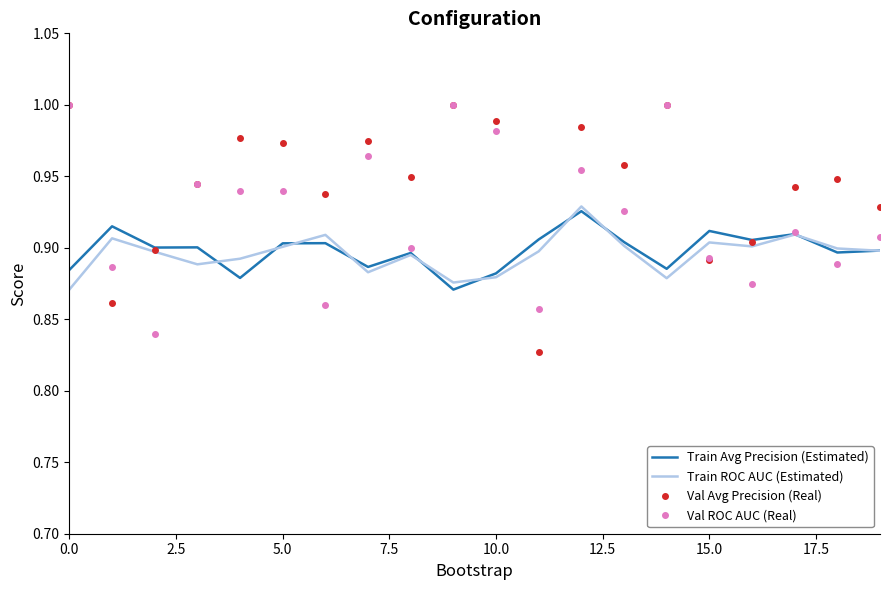

Is it true that Train ROC AUC (Estimated) equals 1.2 at 5.0?

False